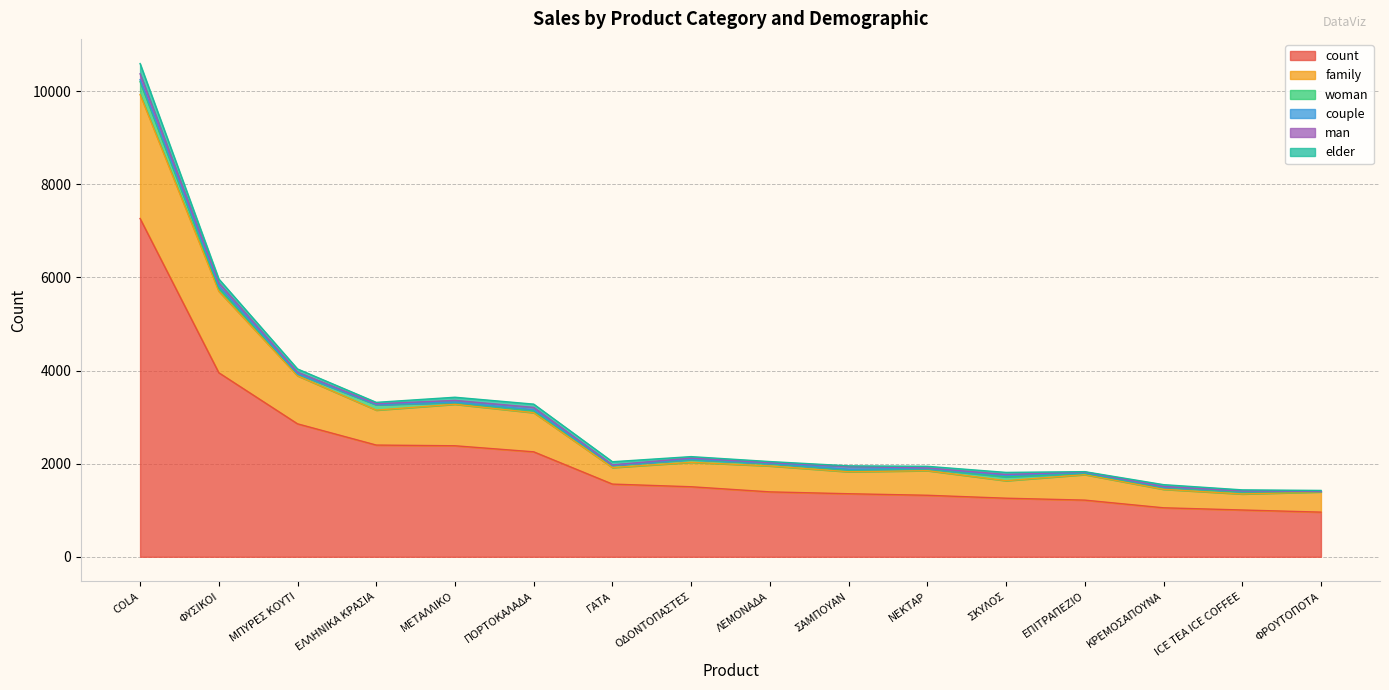

At which category does man reach its first local peak?

ΠΟΡΤΟΚΑΛΑΔΑ